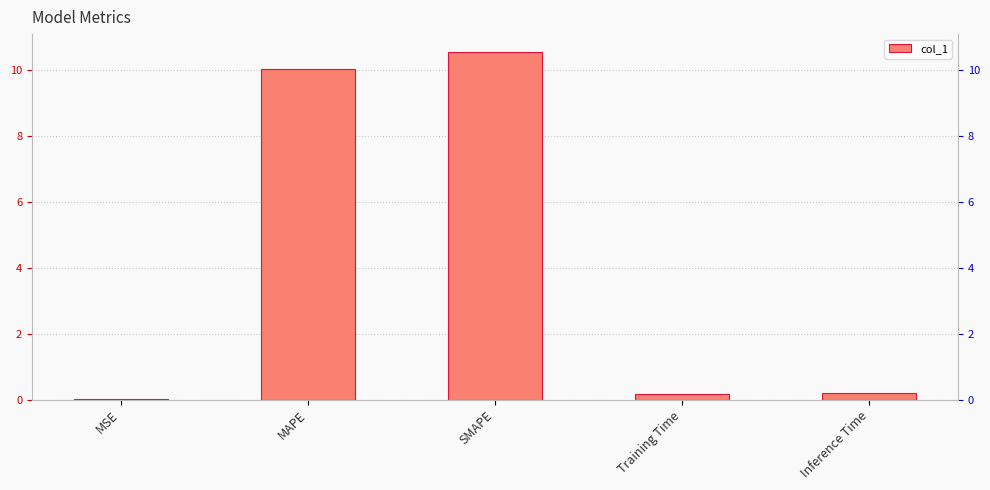

What is the greatest value displayed?

10.6